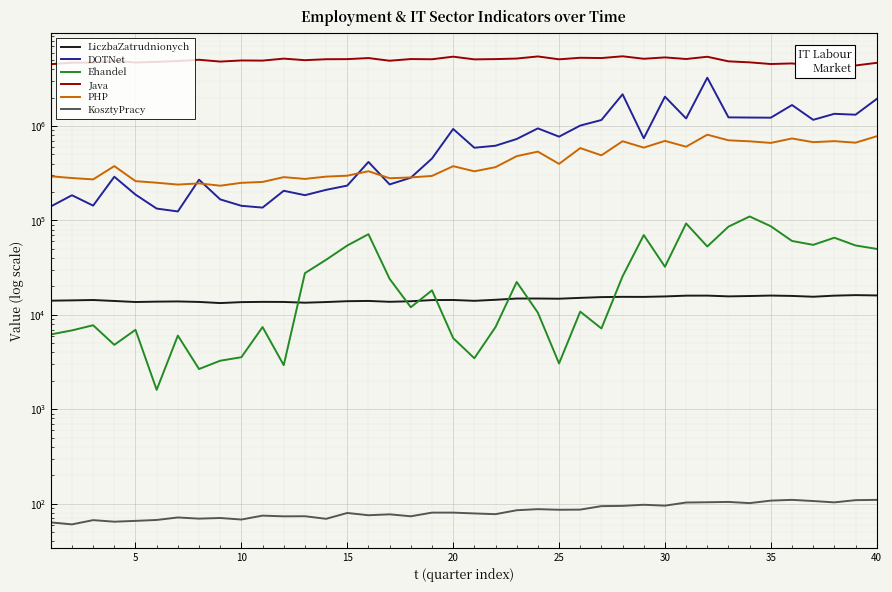

Reading right to left, extract all data points from this chart.

LiczbaZatrudnionych: 16074.9	16198.9	15994.2	15574.2	15885.1	16026.2	15846.4	15714.3	16005.3	15990.0	15689.1	15515.0	15538.0	15432.3	15152.3	14839.3	14911.3	14905.5	14459.4	14098.2	14389.4	14358.5	13947.3	13767.1	14058.2	13969.8	13682.3	13465.2	13718.1	13744.1	13656.8	13348.1	13722.2	13888.1	13820.3	13697.1	14042.7	14383.0	14251.8	14147.2
DOTNet: 1936044.0	1318325.0	1347184.0	1163519.0	1669226.0	1226033.0	1230194.0	1235465.0	3249641.0	1203185.0	2047508.0	742214.0	2168746.0	1158275.0	1011524.0	772052.0	944643.0	729063.0	618791.0	588990.0	931020.0	453116.0	283648.0	240851.0	416636.0	234090.0	211001.0	185273.0	206331.0	136868.0	143017.0	167236.0	270038.0	124638.0	133637.0	187937.0	290509.0	143624.0	184960.0	140741.0
Ehandel: 49995.0	54372.0	65674.0	55178.0	60664.0	86818.0	110267.0	86045.0	53048.0	92979.0	32340.0	70057.0	25648.0	7182.0	10836.0	3063.0	10564.0	22317.0	7437.0	3475.0	5680.0	18196.0	12053.0	24086.0	71591.0	54289.0	38346.0	27671.0	2936.0	7432.0	3565.0	3272.0	2672.0	6040.0	1609.0	6959.0	4818.0	7770.0	6855.0	6214.0
Java: 4671412.0	4378944.0	4481591.0	4304074.0	4602908.0	4537069.0	4724441.0	4842959.0	5414872.0	5127194.0	5330896.0	5155859.0	5477418.0	5247351.0	5283868.0	5088814.0	5457752.0	5184403.0	5115414.0	5081626.0	5427687.0	5096217.0	5121491.0	4914361.0	5247141.0	5110950.0	5099229.0	4982949.0	5175275.0	4930322.0	4948303.0	4815774.0	5031563.0	4879081.0	4781721.0	4705541.0	4912579.0	4700895.0	4682195.0	4516755.0
PHP: 779509.0	666486.0	691814.0	674765.0	738343.0	662710.0	688894.0	706301.0	809862.0	604261.0	696279.0	590727.0	690488.0	489653.0	584158.0	397542.0	535845.0	479787.0	367041.0	331514.0	375829.0	296281.0	285592.0	280054.0	332151.0	297886.0	291313.0	275499.0	287708.0	255866.0	250403.0	233434.0	247041.0	239889.0	251038.0	260896.0	376521.0	272263.0	281470.0	293604.0
KosztyPracy: 110.0	109.2	103.5	106.9	110.0	108.0	101.6	104.6	103.8	103.1	95.5	97.6	95.0	94.4	86.7	86.4	87.7	85.4	77.6	79.0	80.6	80.6	73.7	77.3	75.6	79.9	69.3	73.8	73.6	74.9	68.1	70.7	69.6	71.6	67.4	65.9	64.6	67.1	60.5	63.5